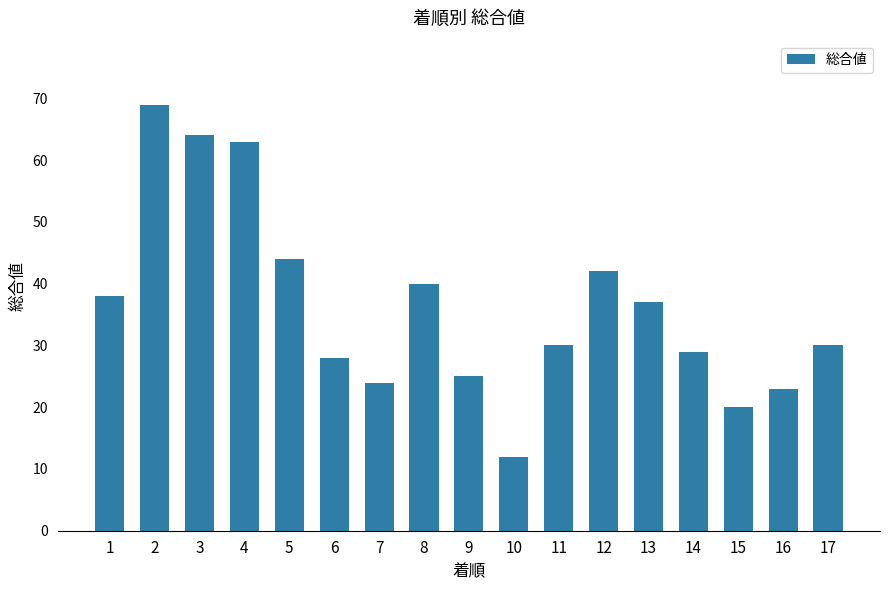

What is the change in value from 4 to 7?

-39